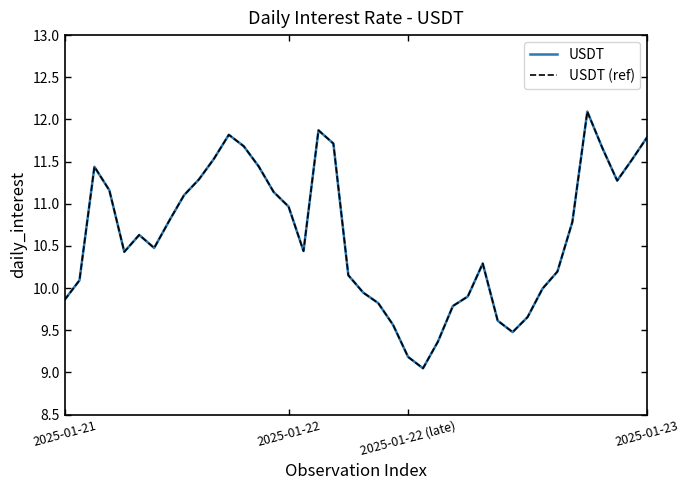

Does the chart display data point markers on the line(s)?

No